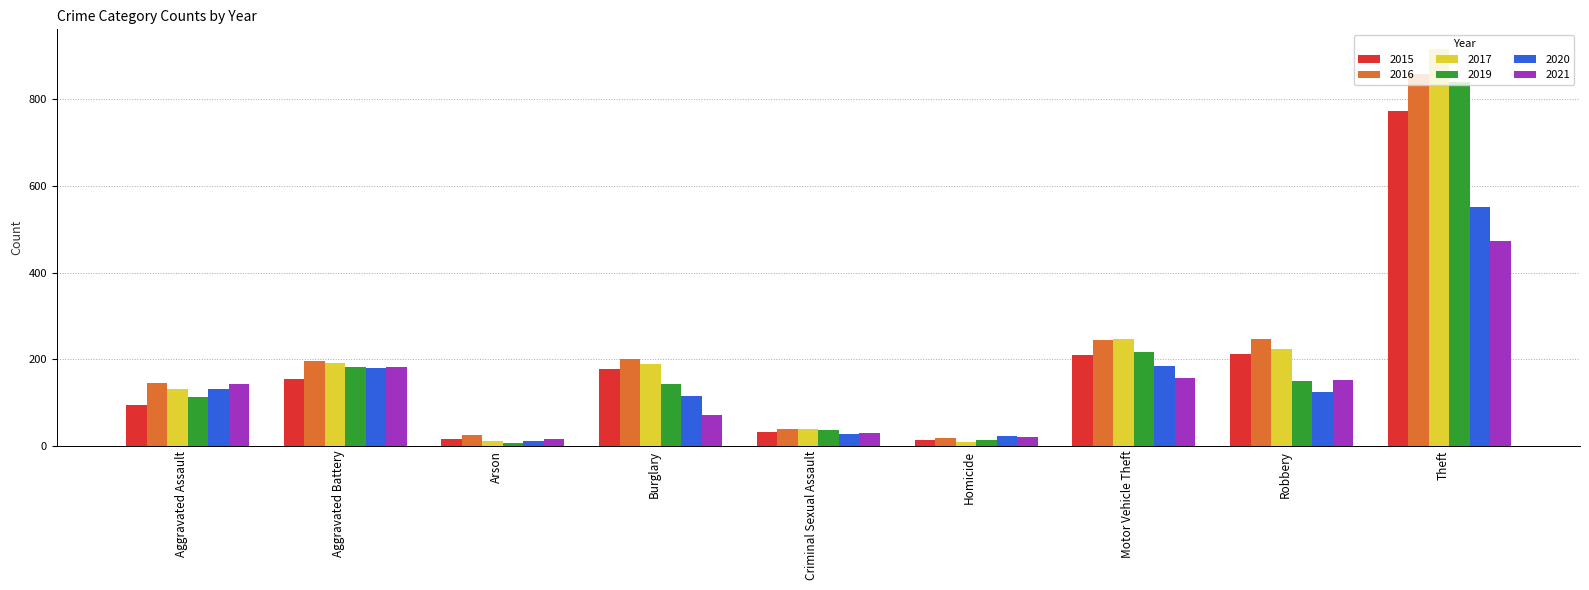

At Burglary, list the series in order from largest to smallest.

2016, 2017, 2015, 2019, 2020, 2021